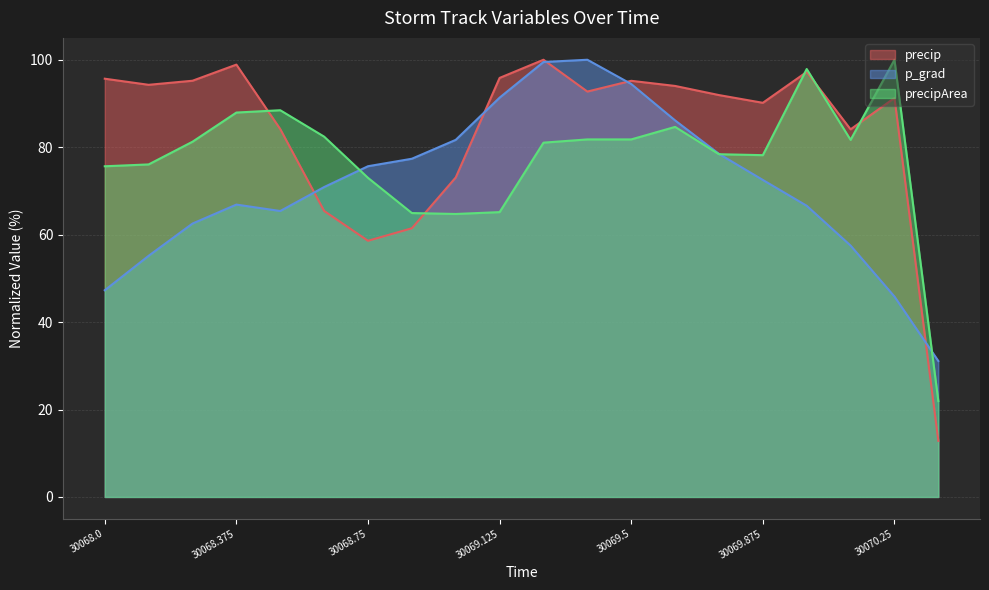

At which category is the sum across all series the highest?

30069.25